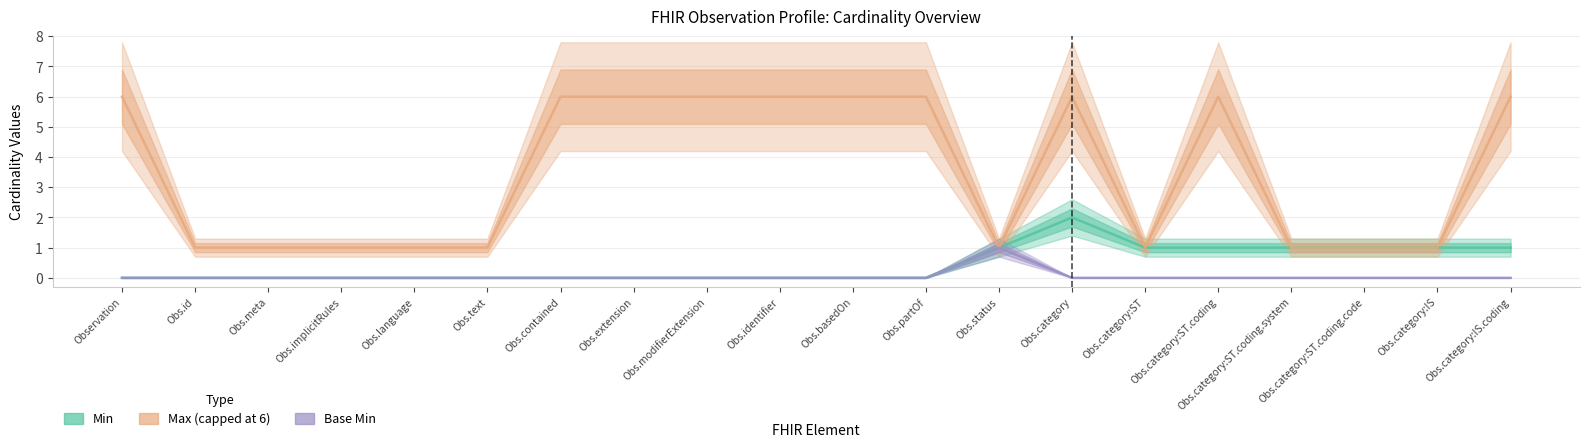

What is the sum of the Min values at Obs.implicitRules and Obs.category:ST.coding.system?

1